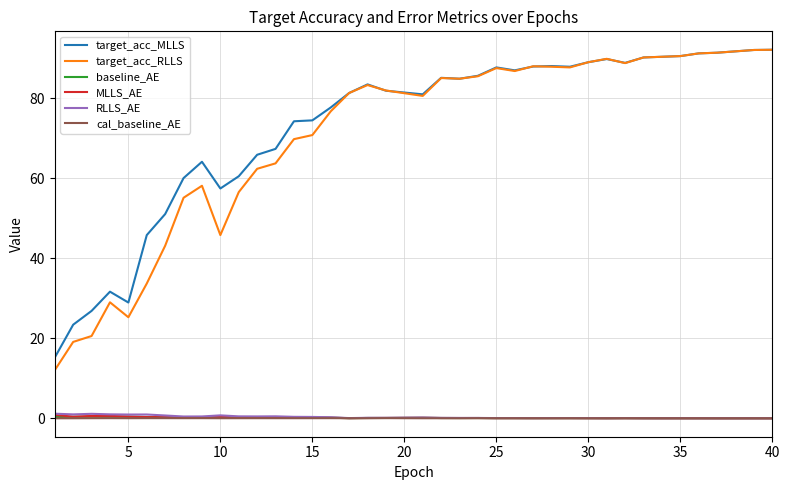

Which series has the widest spread of values?

target_acc_RLLS